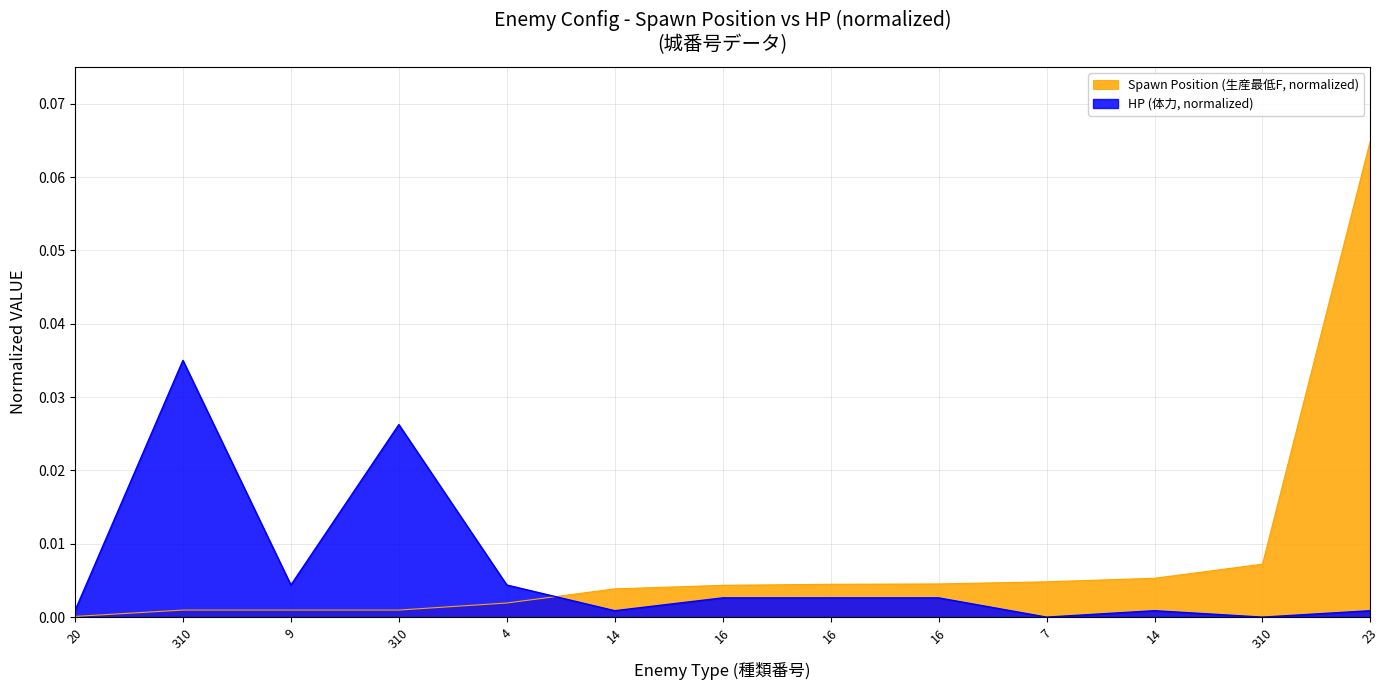

Which category has the highest value in the Moving Avg (出現最大数) series?

23